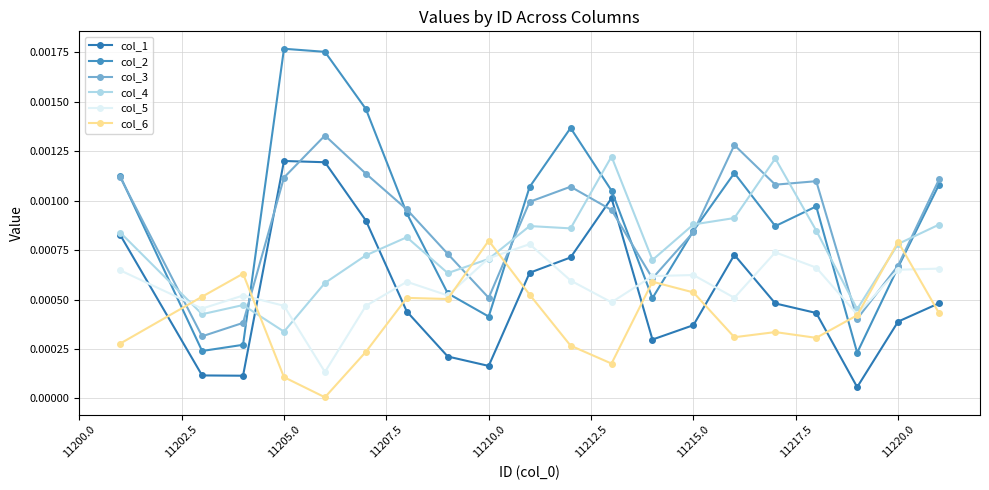

True or false: col_3 and col_1 cross at least once.

True